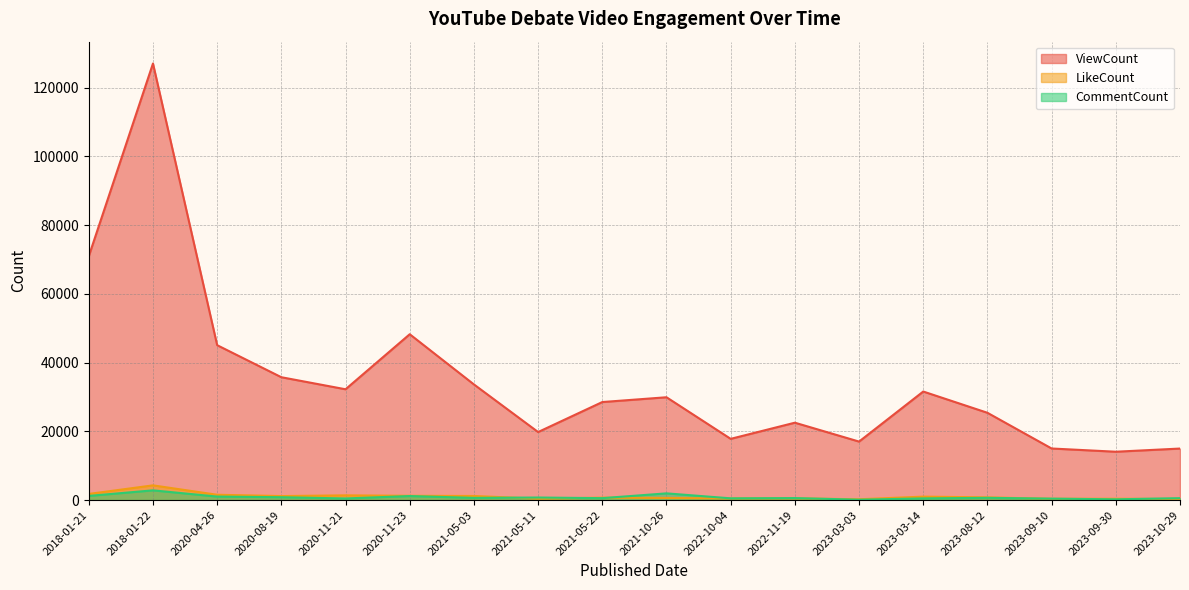

What is the smallest value displayed?

113